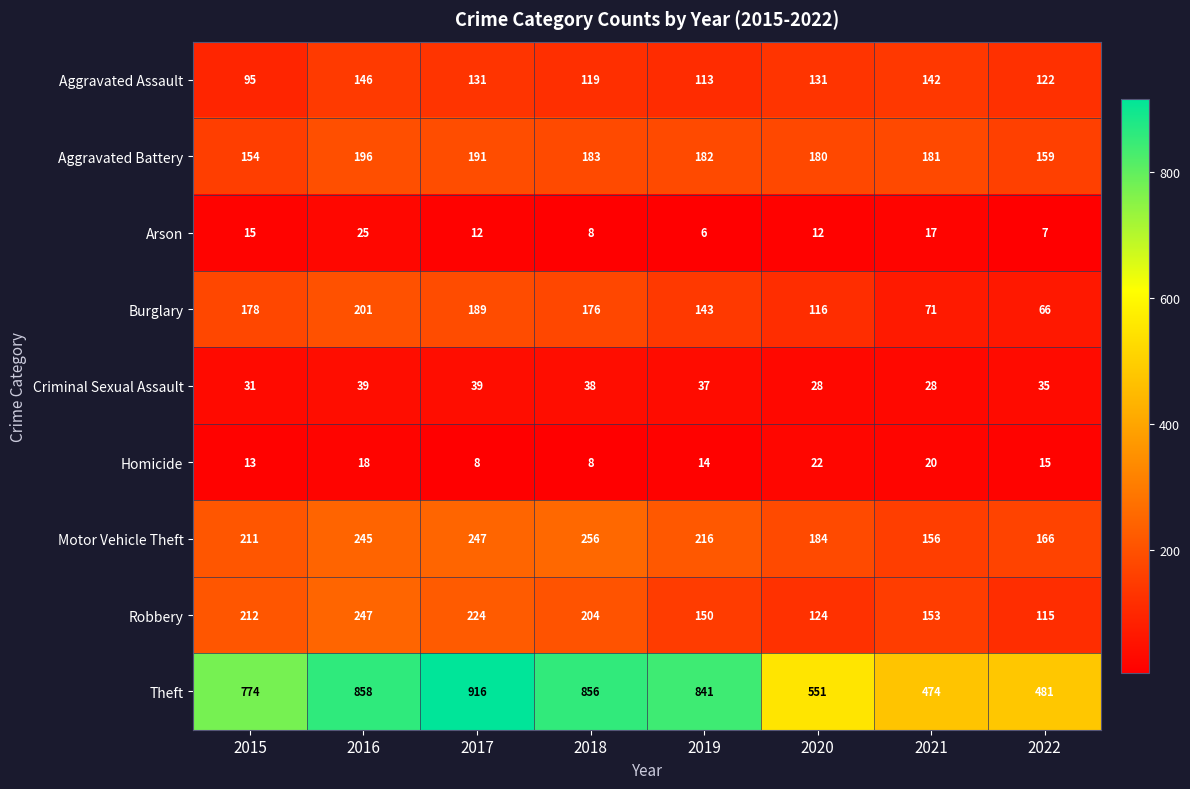

What is the maximum value shown in the chart?

916